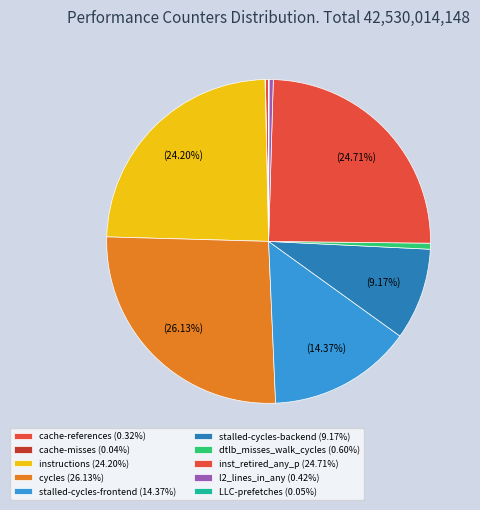

The LLC-prefetches slice represents 0% of the pie. True or false?

True